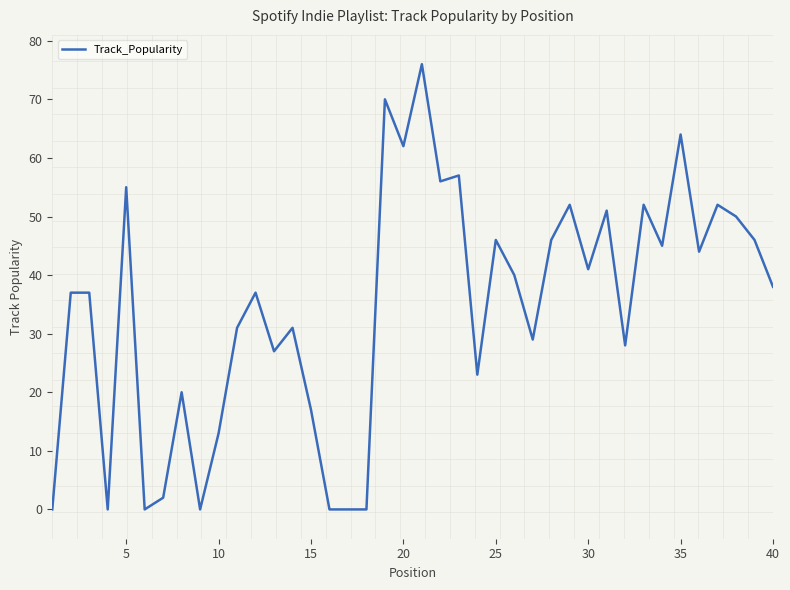

The value at 17 is 44. True or false?

False